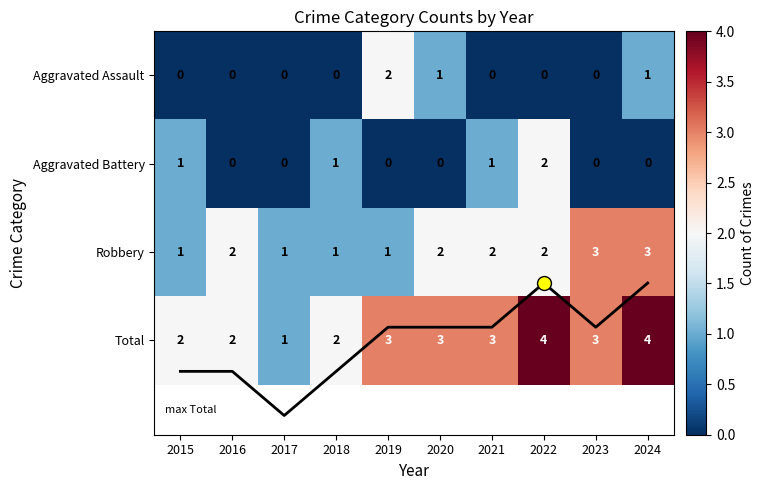

What is the difference between the Aggravated Battery values at 2015 and 2017?

1